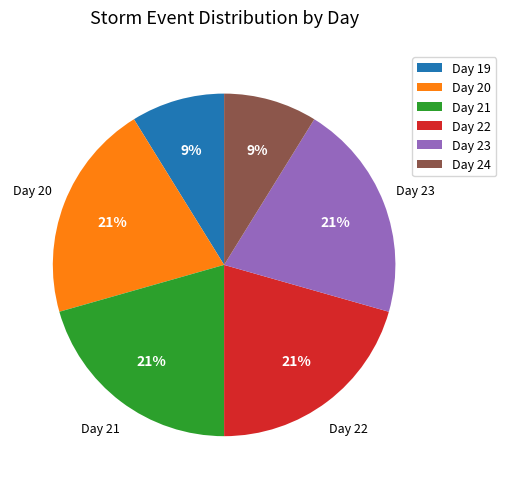

What is the ratio of the value at Day 19 to the value at Day 21?

0.4